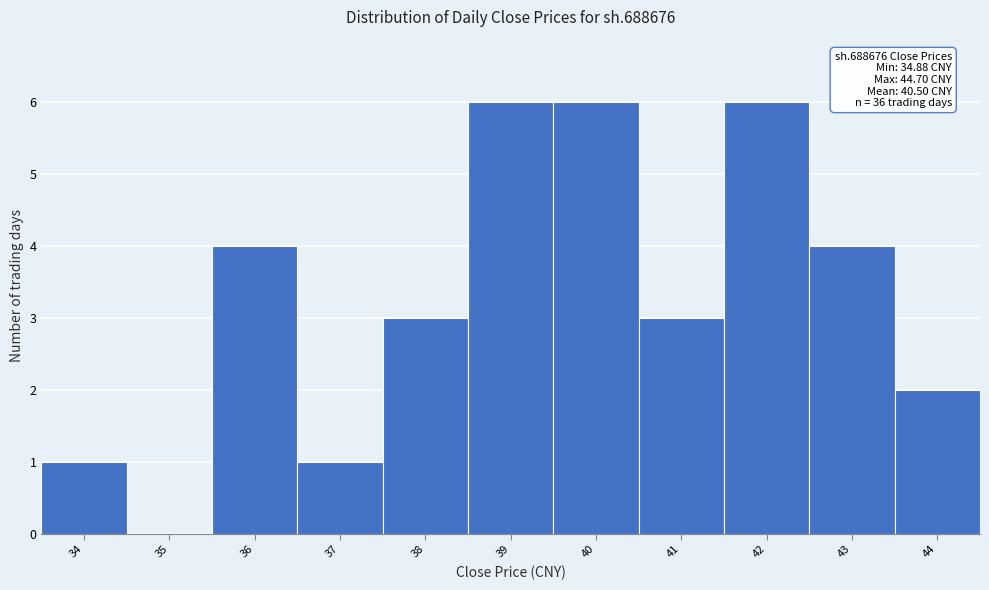

Reading left to right, extract all data points from this chart.

34=1	35=0	36=4	37=1	38=3	39=6	40=6	41=3	42=6	43=4	44=2